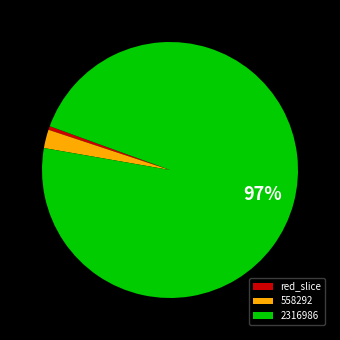

Is there any slice that represents more than half of the pie?

Yes